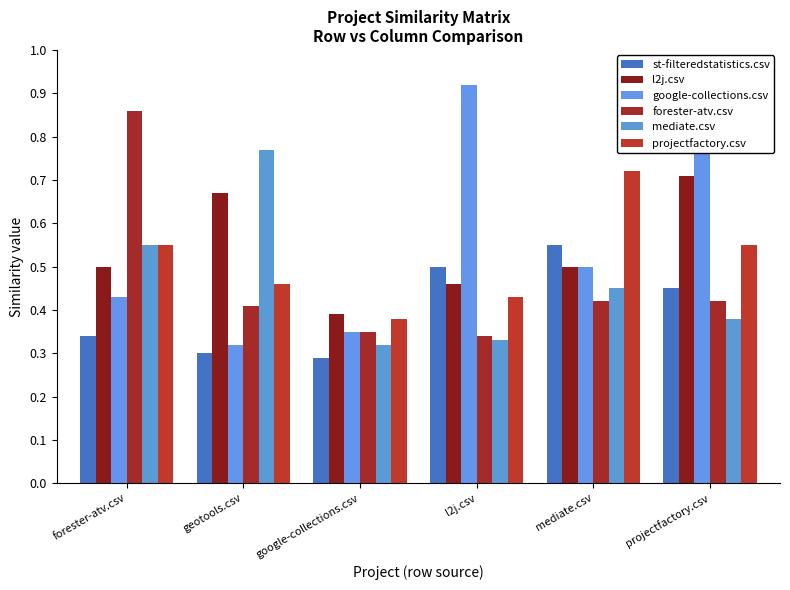

Which series has the widest spread of values?

google-collections.csv